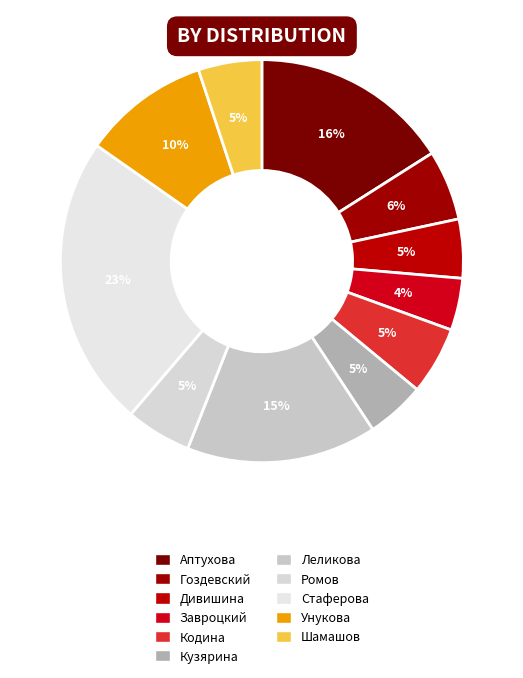

Combined, do Ромов and Леликова account for over 50%?

No